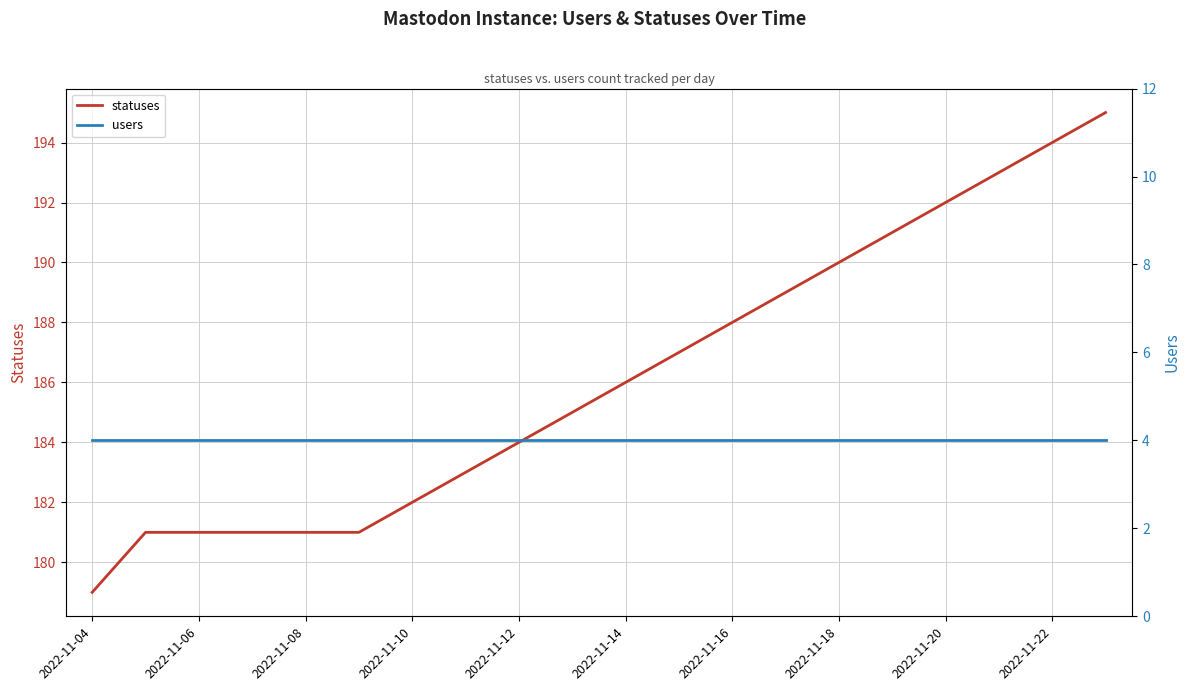

What is the highest value of the statuses series?

195